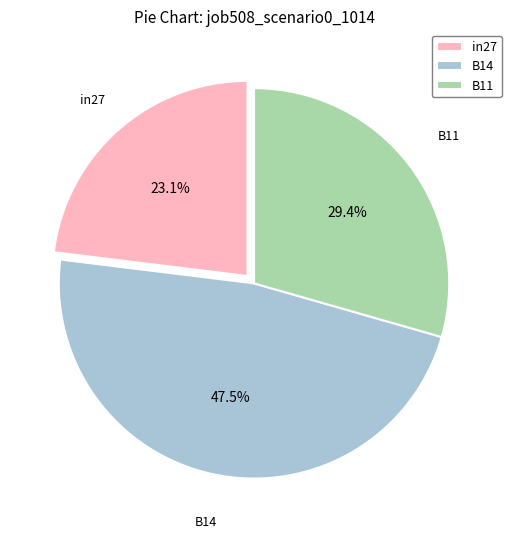

Does in27 represent more than half of the total?

No